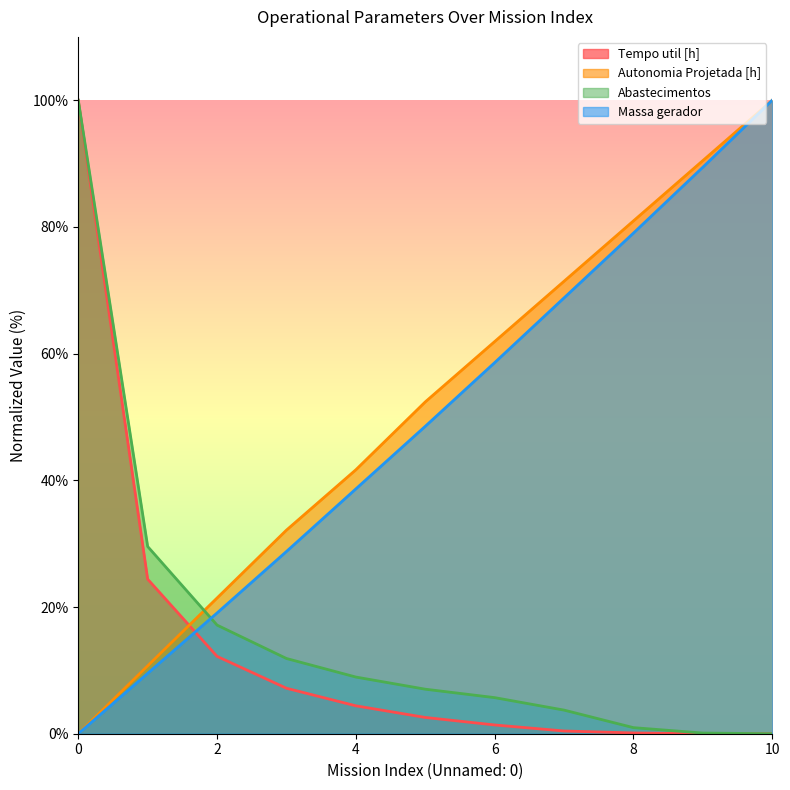

How many lines are shown in the chart?

4